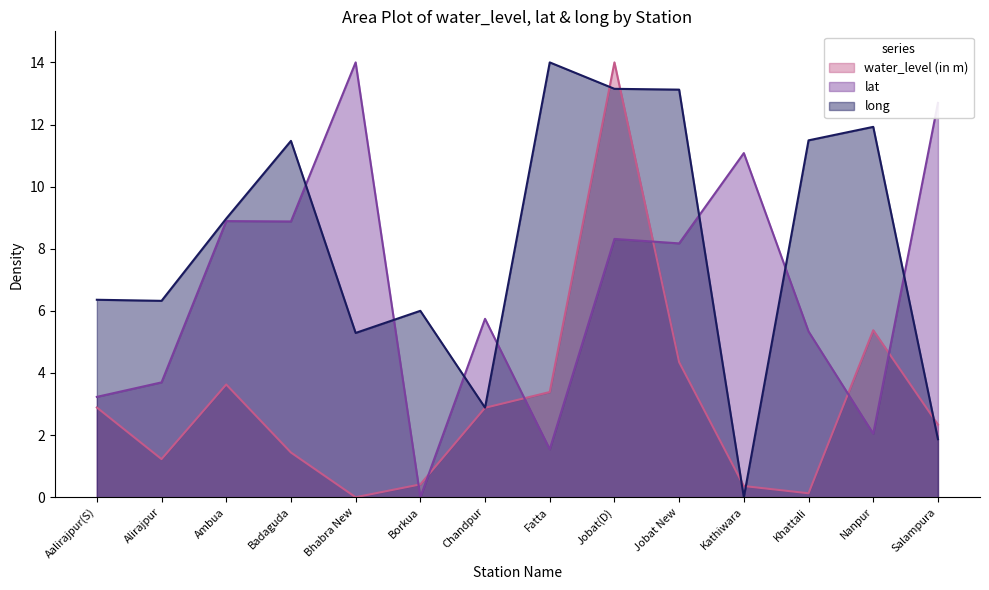

Which series has the largest total across all categories?

long